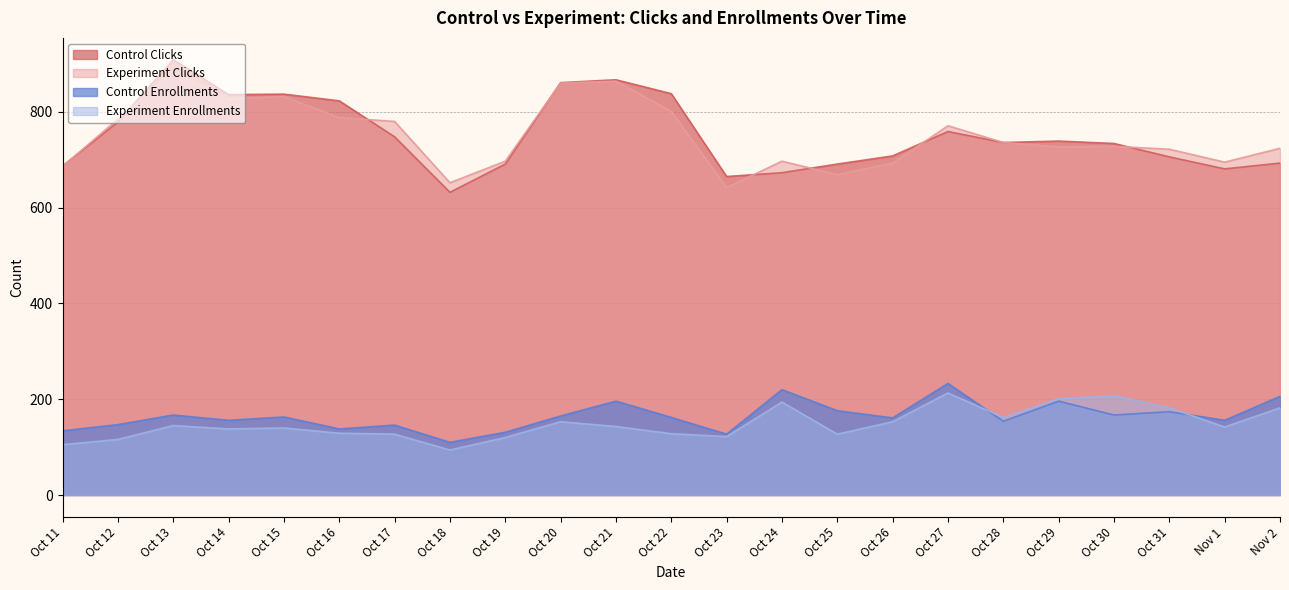

What is the label of the 15th point from the right?

Oct 19